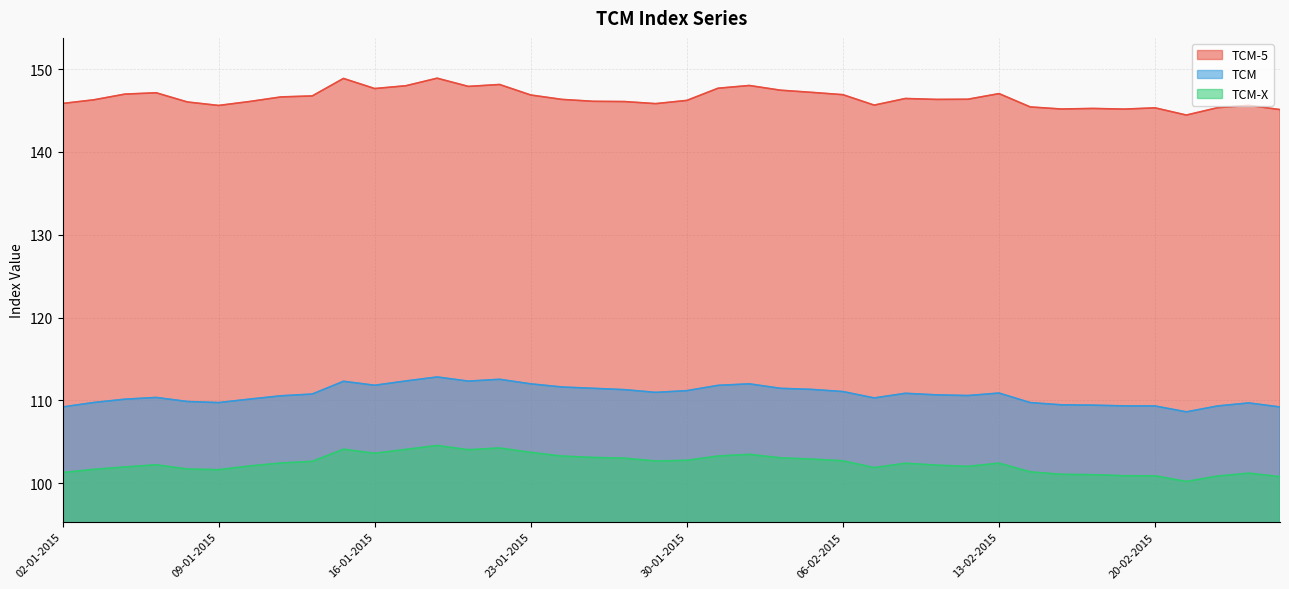

Count the number of data series in this chart.

3